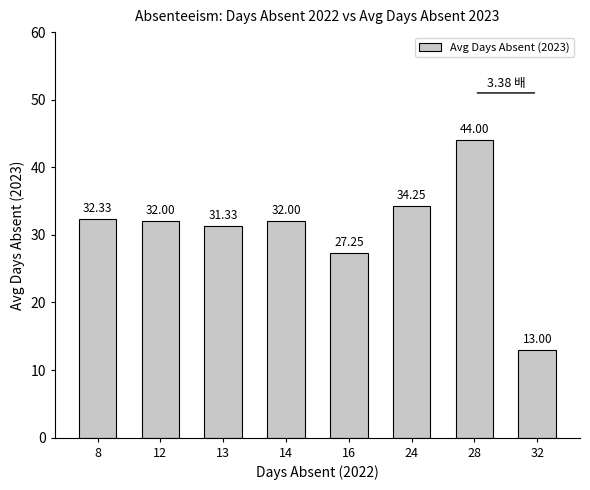

What is the value of the 4th bar from the left?

32.0